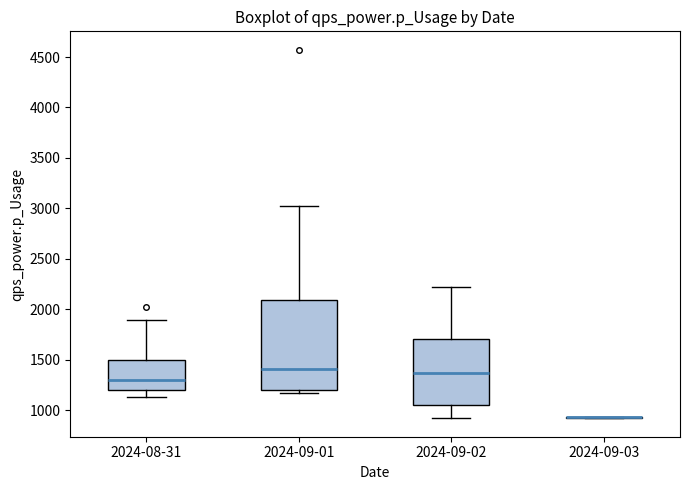

Where does the median line of the box for 2024-09-02 sit on the y-axis? The values are not printed on the chart, so give them approximately, as read against the axis.

1350